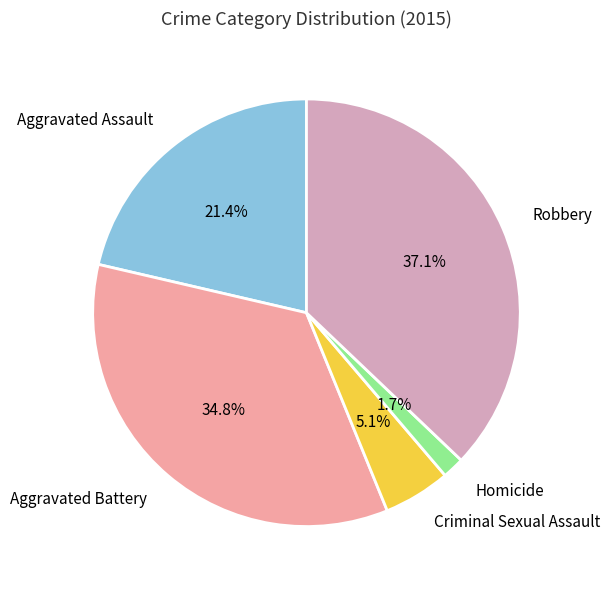

To the nearest percent, what percentage of the pie is Homicide?

2%